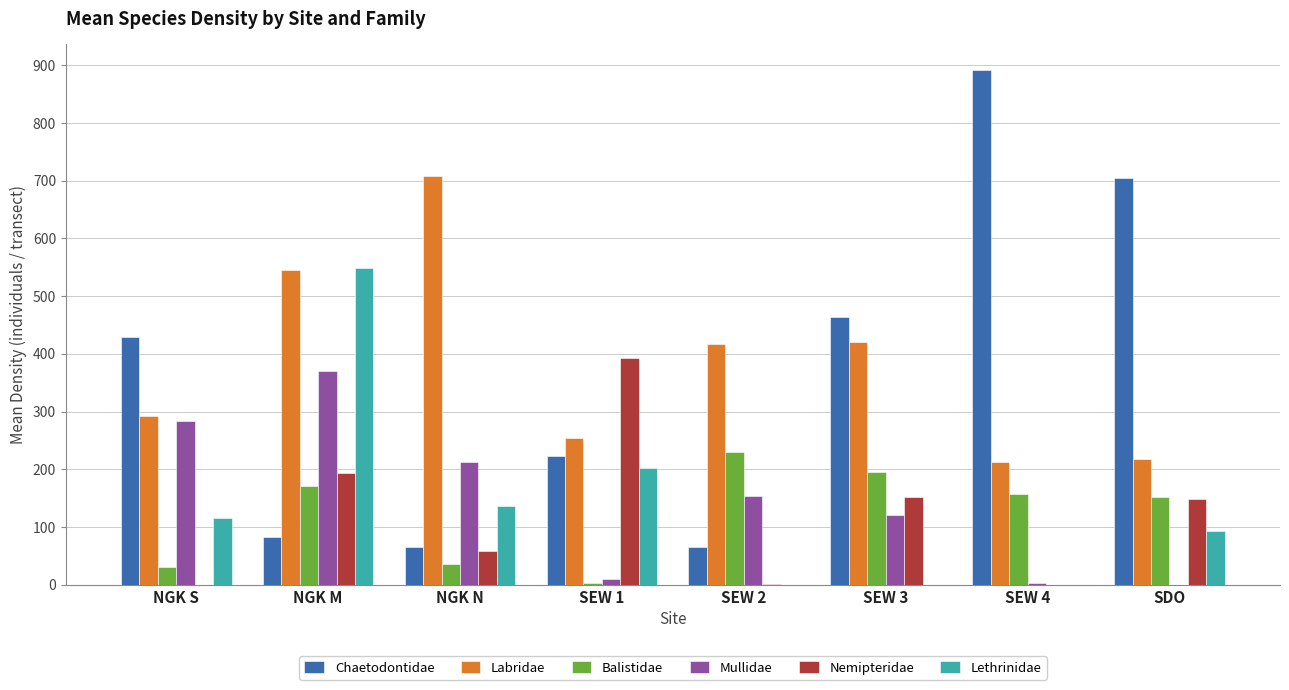

How many groups of bars are there?

8